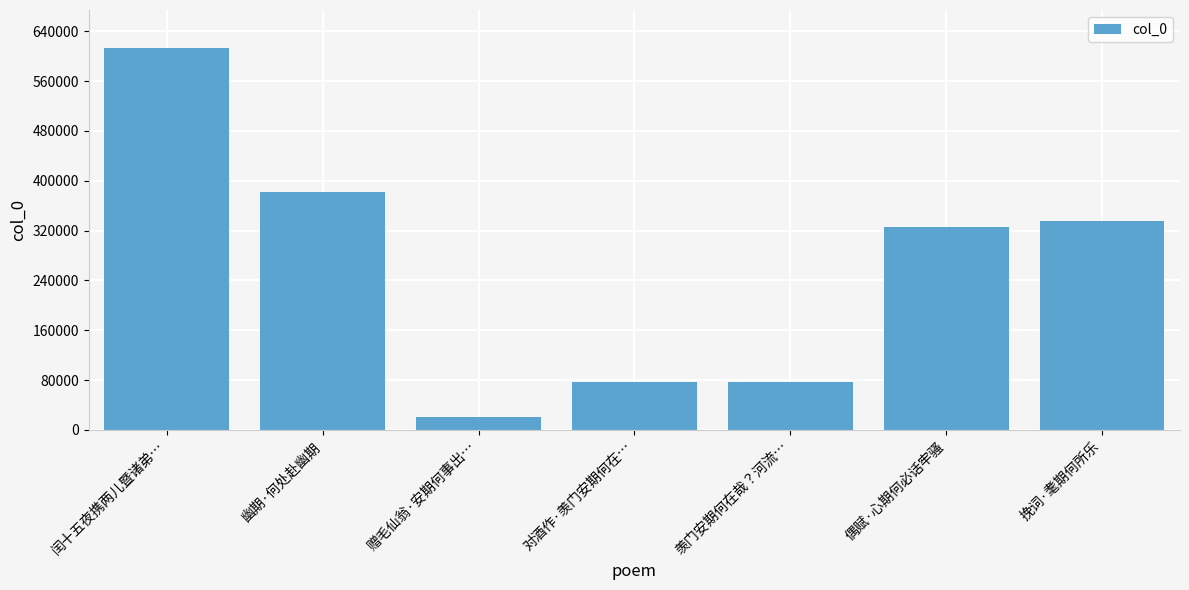

What is the label of the 3rd bar from the right?

羡门安期何在哉？河流…